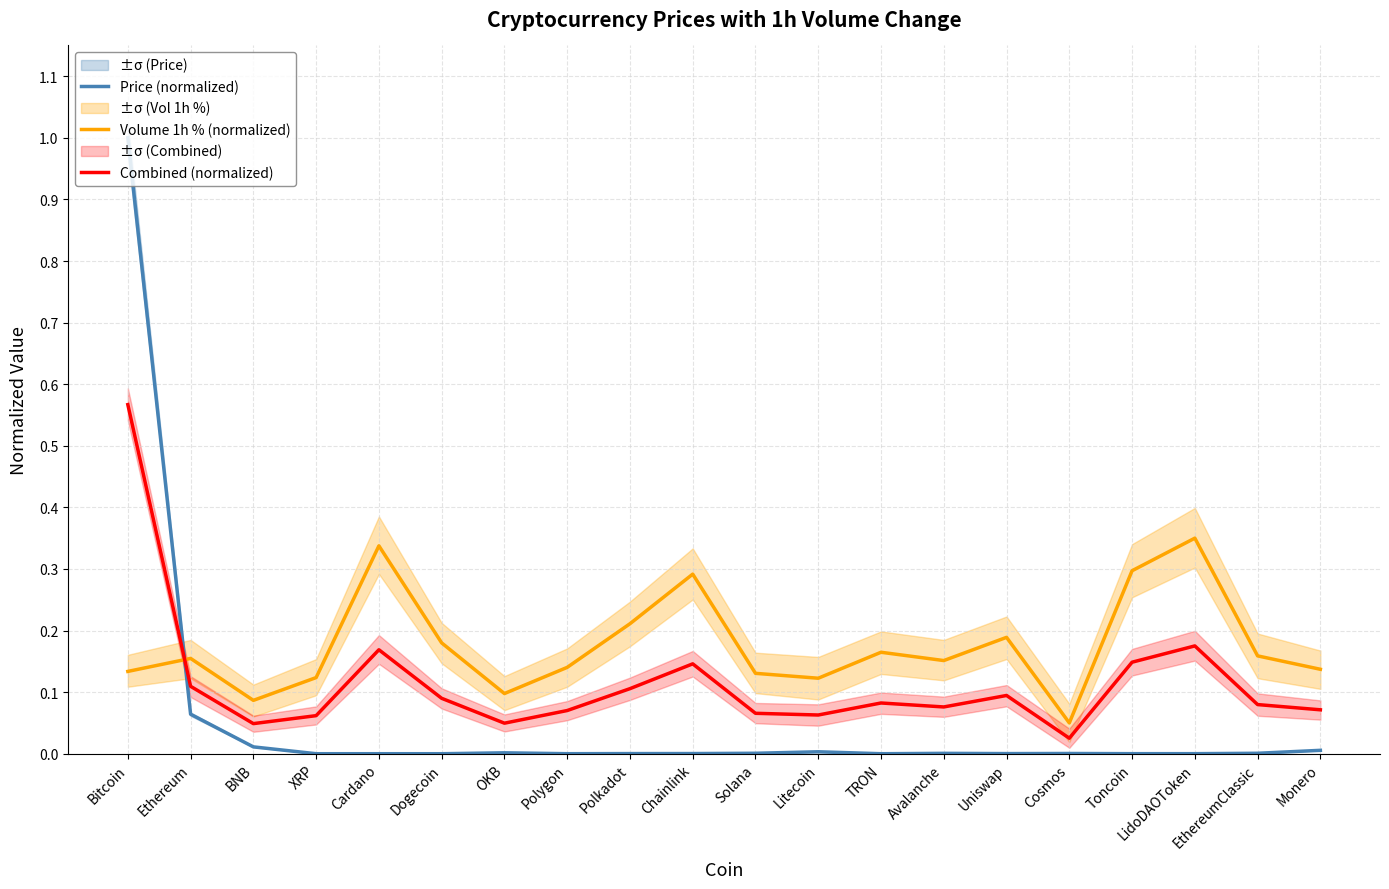

True or false: Volume 1h % (normalized) and Price (normalized) intersect in this chart.

True